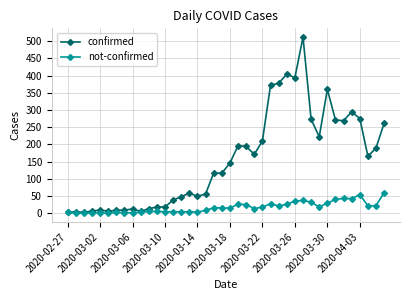

What is the average value of the confirmed series?

154